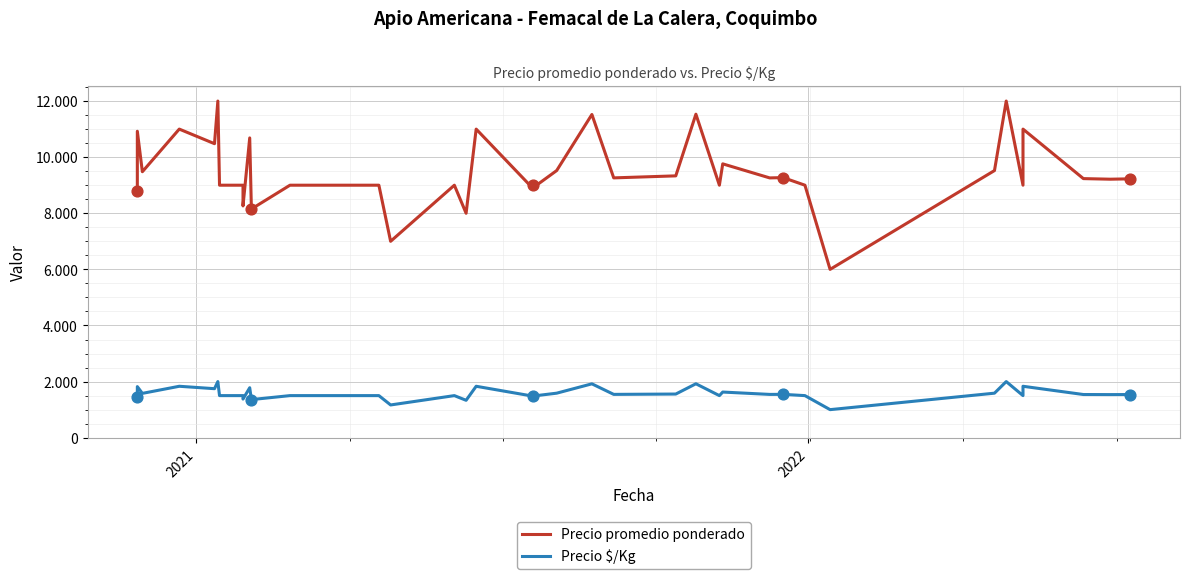

Is the value of Precio $/Kg at 18 greater than the value of Precio promedio ponderado at 24?

No